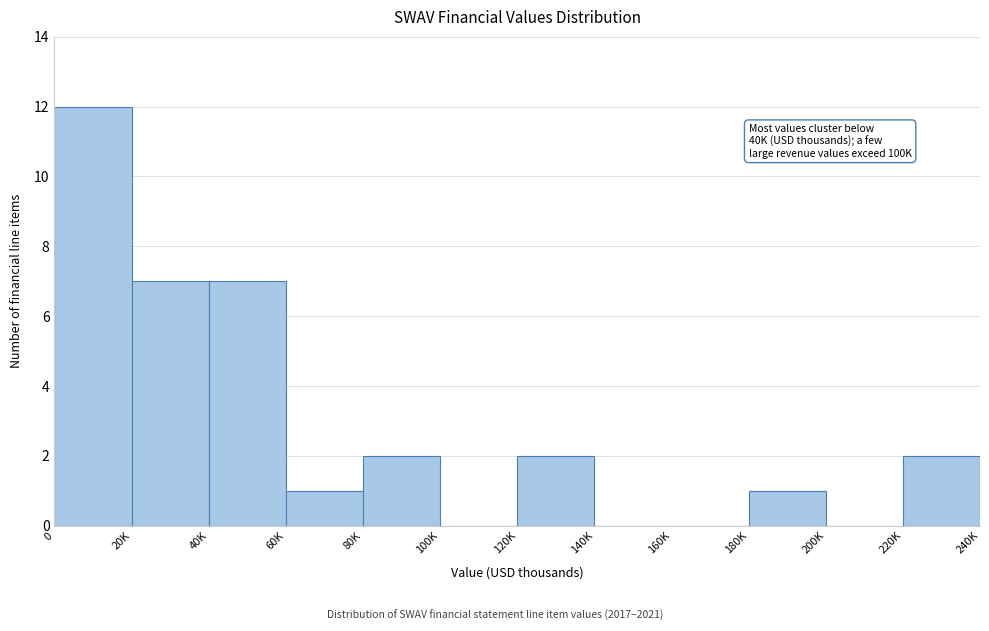

Reading right to left, list all the values displayed in this chart.

220K=2	200K=0	180K=1	160K=0	140K=0	120K=2	100K=0	80K=2	60K=1	40K=7	20K=7	0=12